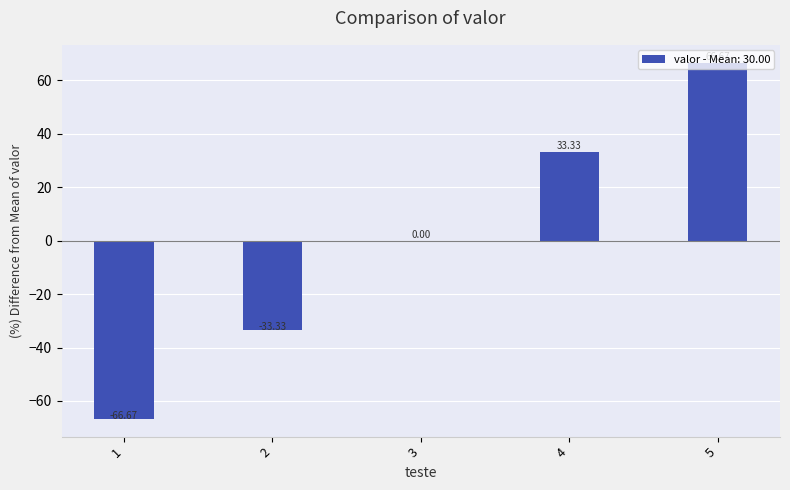

Reading left to right, transcribe all the data shown in this chart.

1=-66.7	2=-33.3	3=0.0	4=33.3	5=66.7